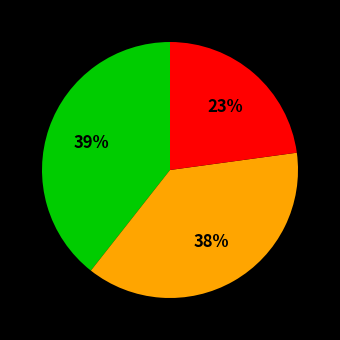

How many segments does this pie chart have?

3